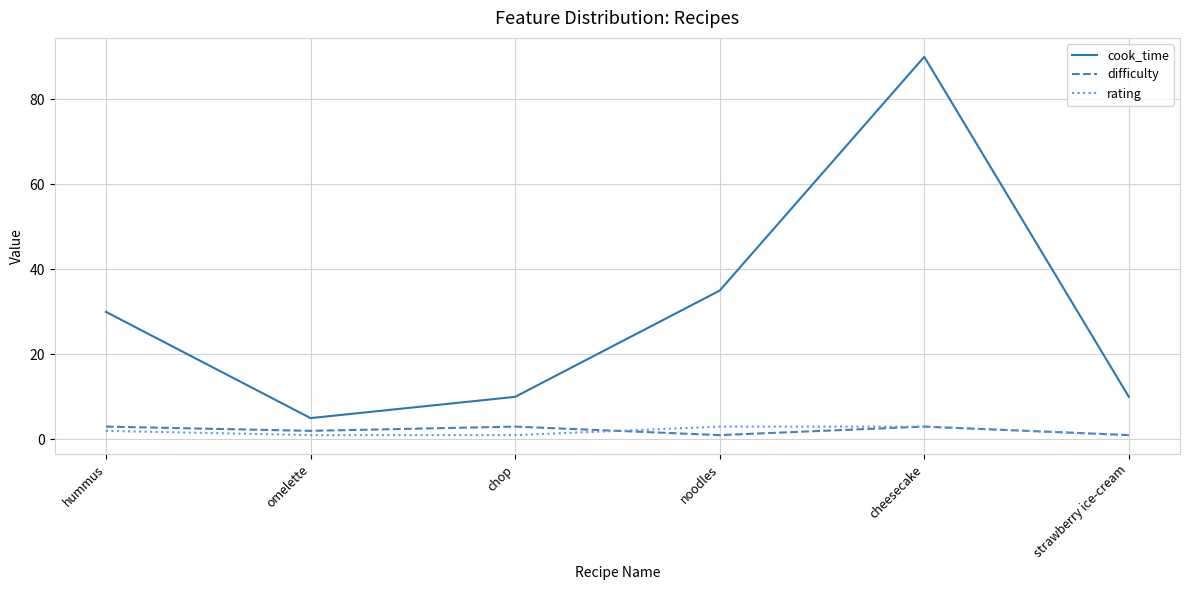

True or false: cook_time has a value of 30 at hummus.

True